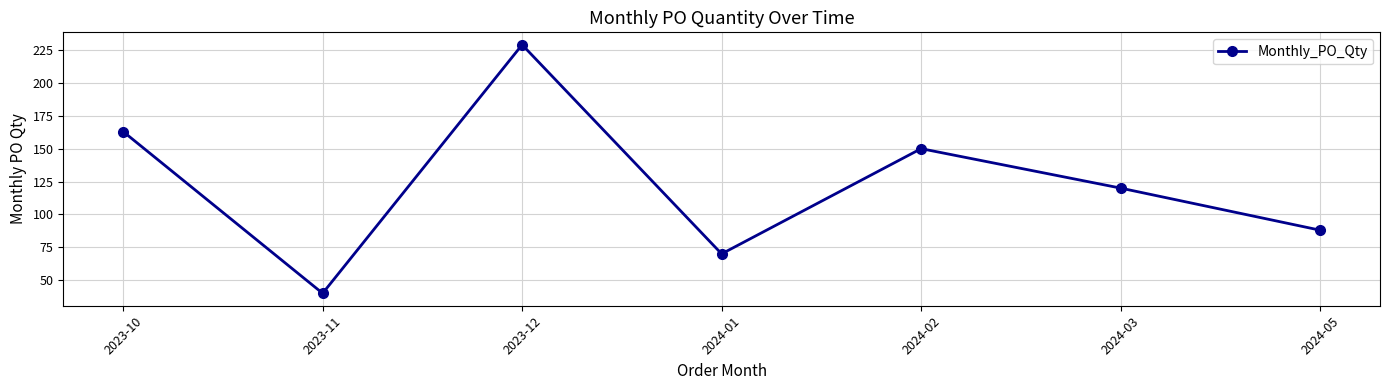

What is the difference between the maximum and minimum values?

189